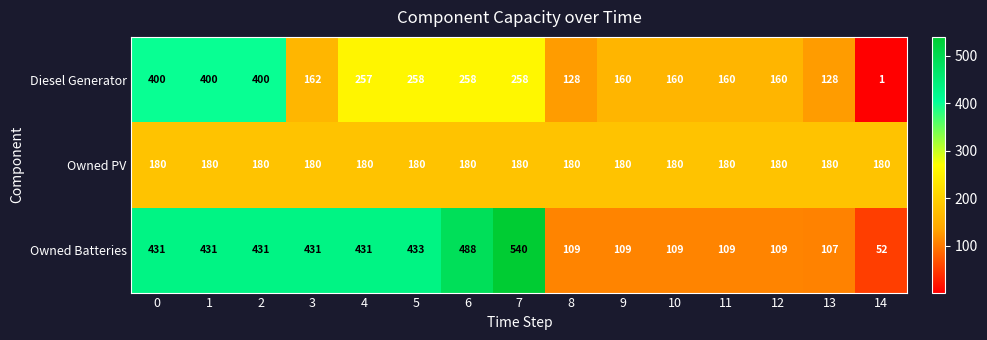

List the series in order of their overall mean, highest first.

Owned Batteries, Diesel Generator, Owned PV